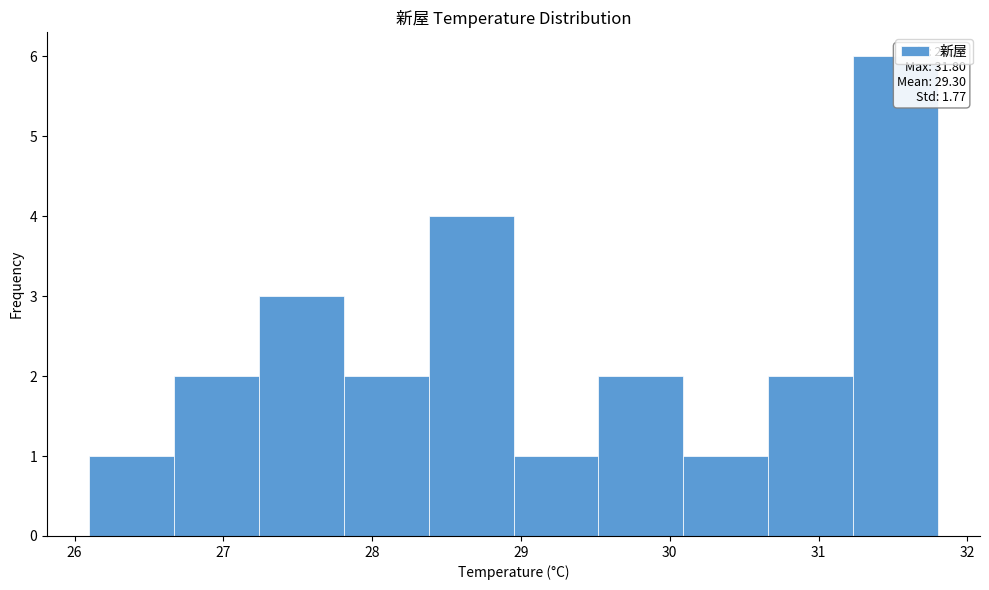

Which range on the x-axis has the tallest bar?

31.23 to 31.80